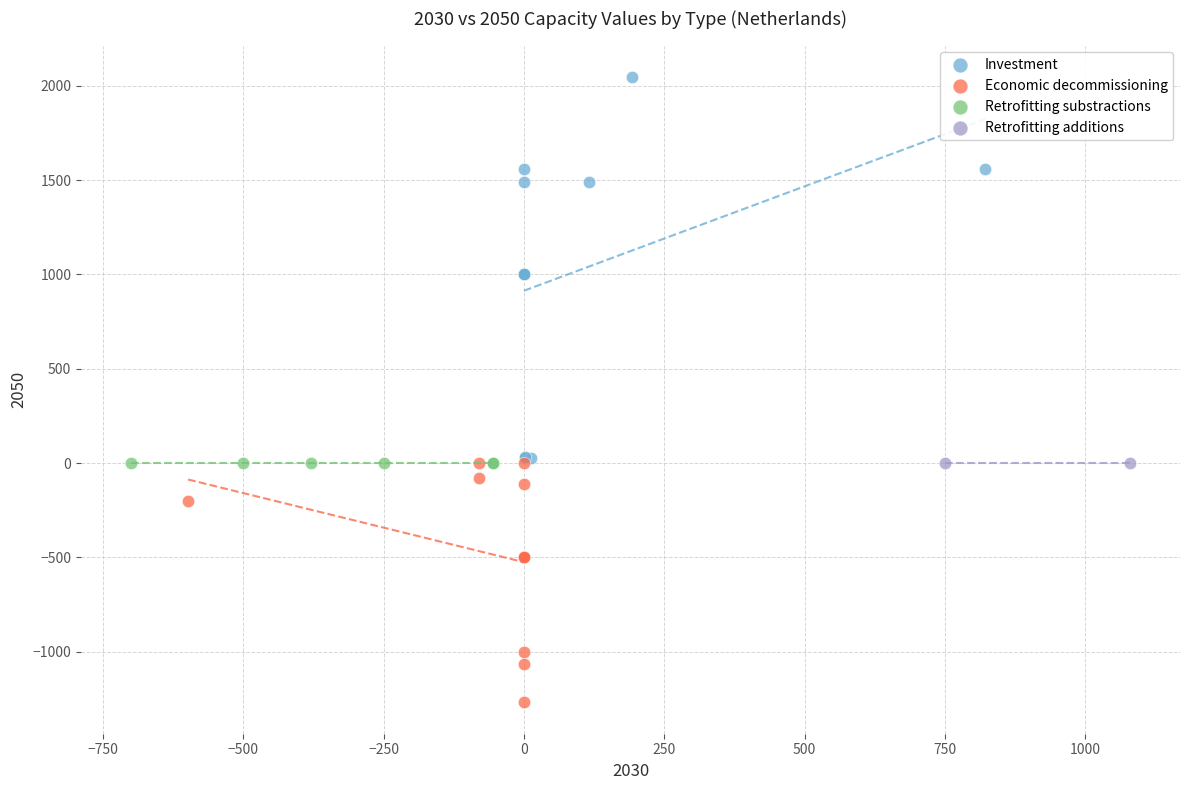

What are all the series names shown in the legend?

Investment, Economic decommissioning, Retrofitting substractions, Retrofitting additions